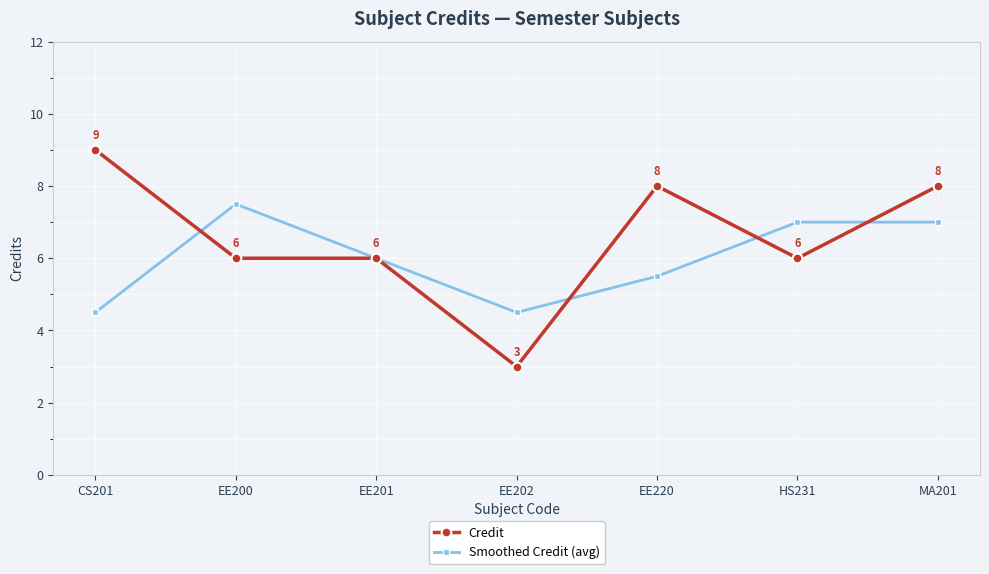

What is the value of the Smoothed Credit (avg) point at the 1st from the left?

4.5